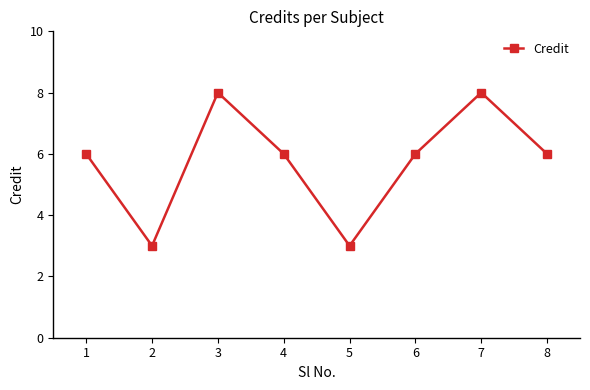

How many interior local valleys (lower than both neighbors) does the data have?

2